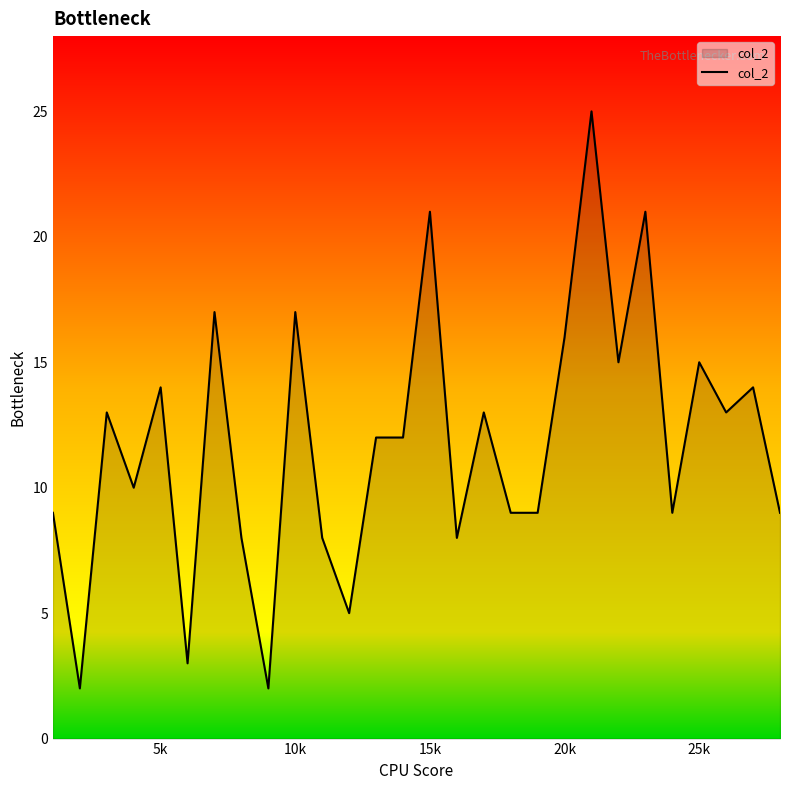

What is the sum of all values?

329